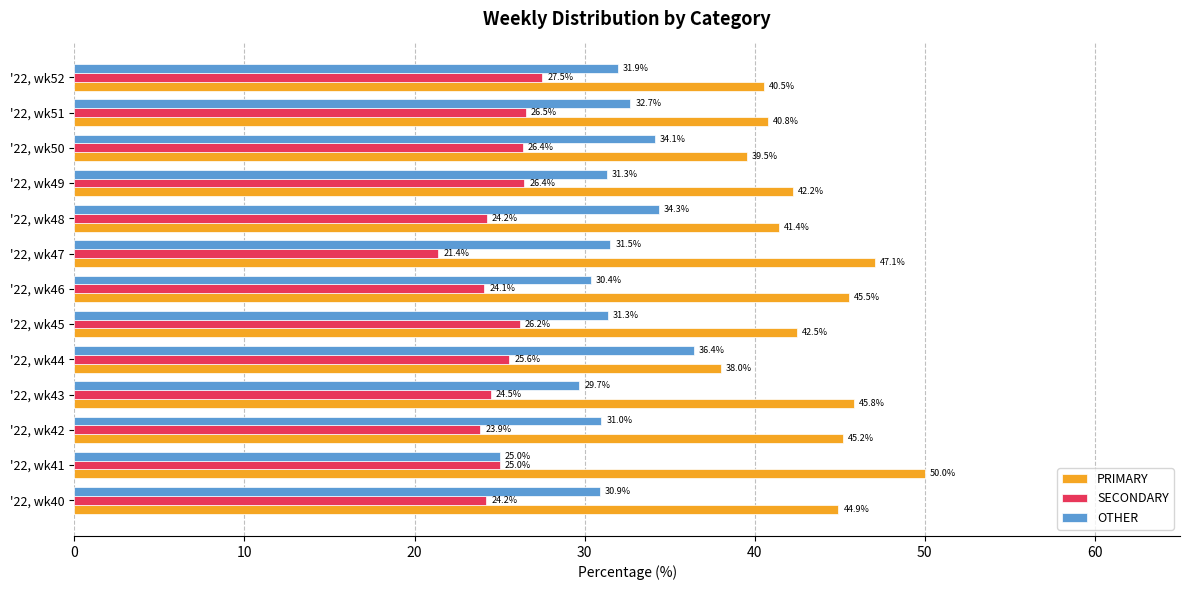

Is the value of SECONDARY at '22, wk50 greater than the value of OTHER at '22, wk45?

No